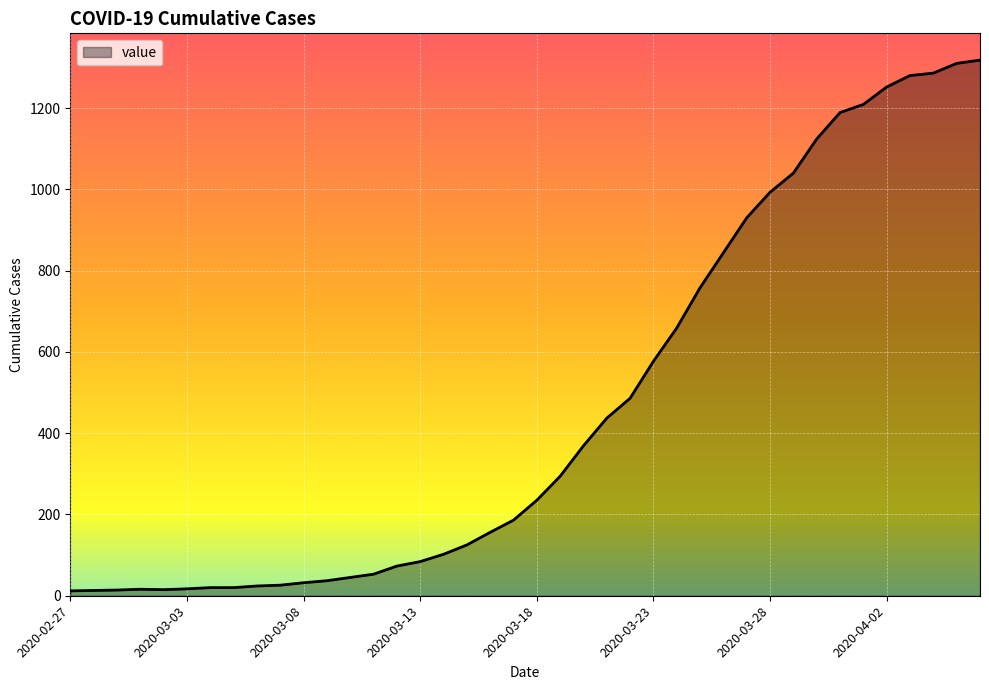

What is the sum of all values?

18660